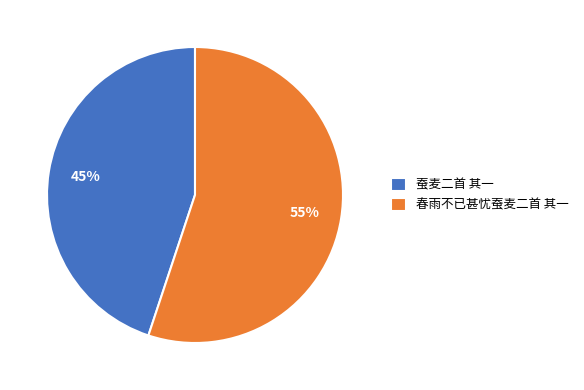

What percentage is the 蚕麦二首 其一 slice, to the nearest percent?

45%